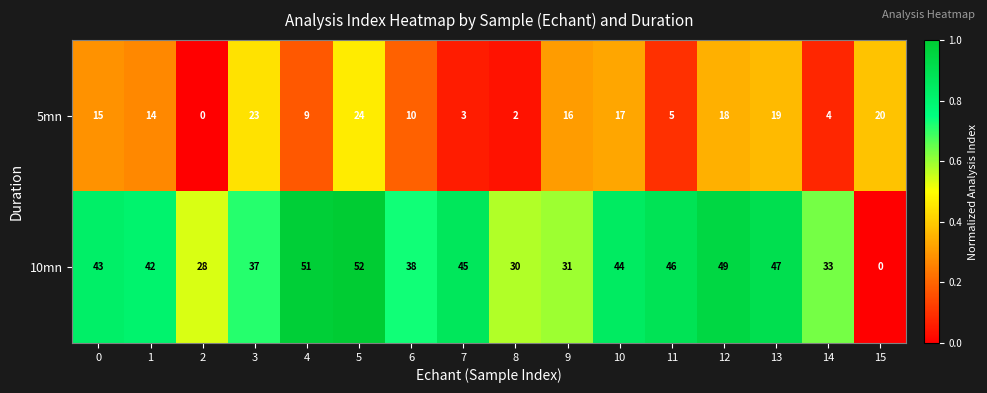

Count the number of data series in this chart.

2